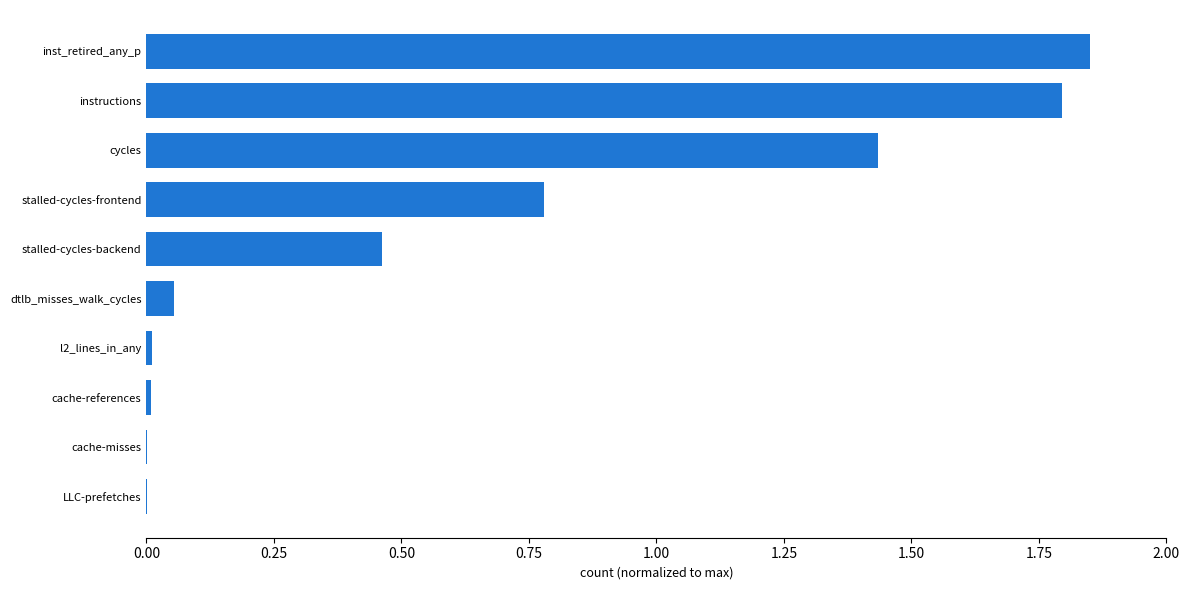

What is the sum of all values?

6.4